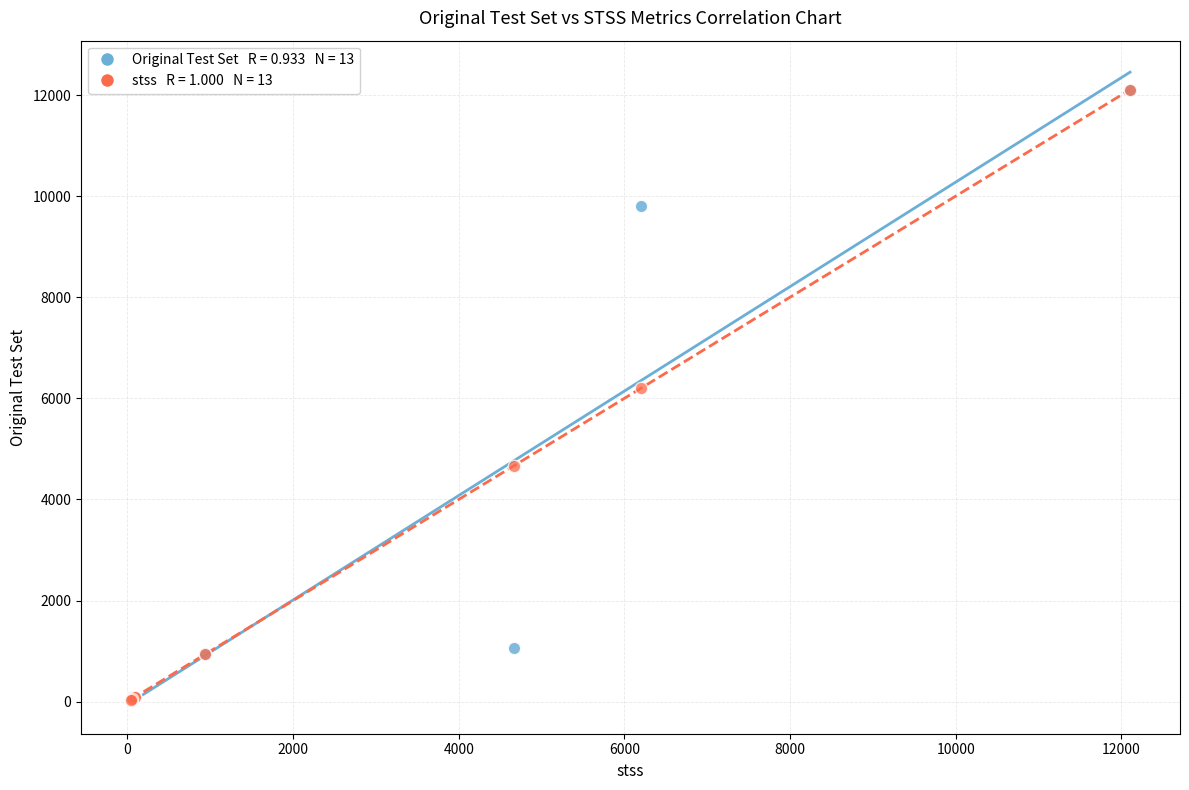

Across all series, what Y value is closest to 6057?

6202.0